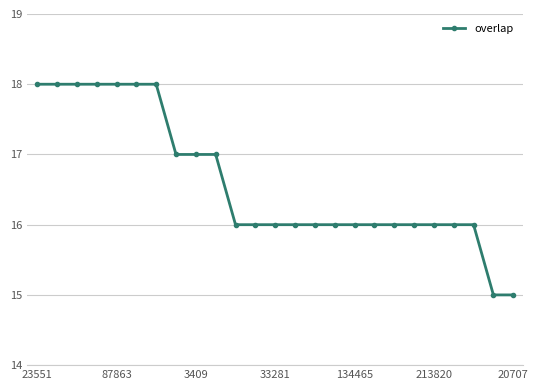

What is the value of the 7th point from the left?

18